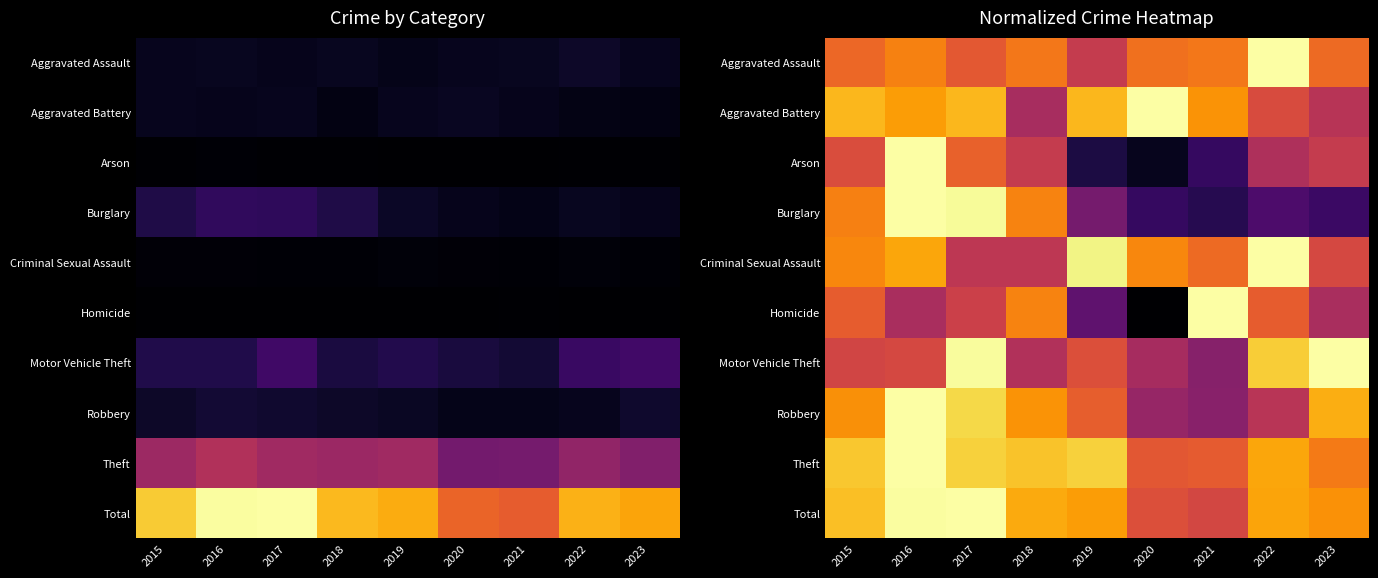

Is it true that Total equals 1.5 at 2017?

False